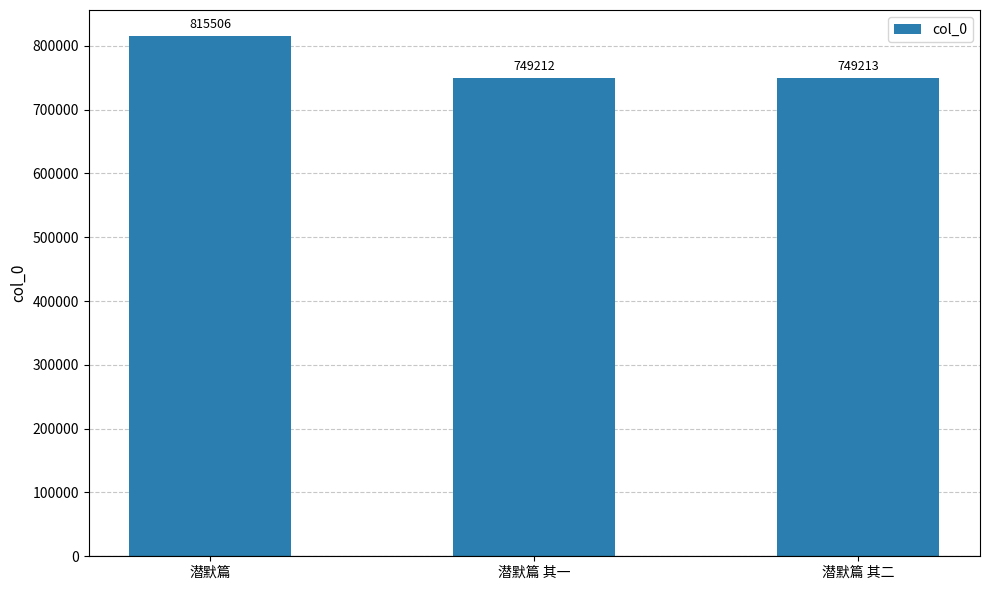

What is the difference between the maximum and second lowest values?

66293